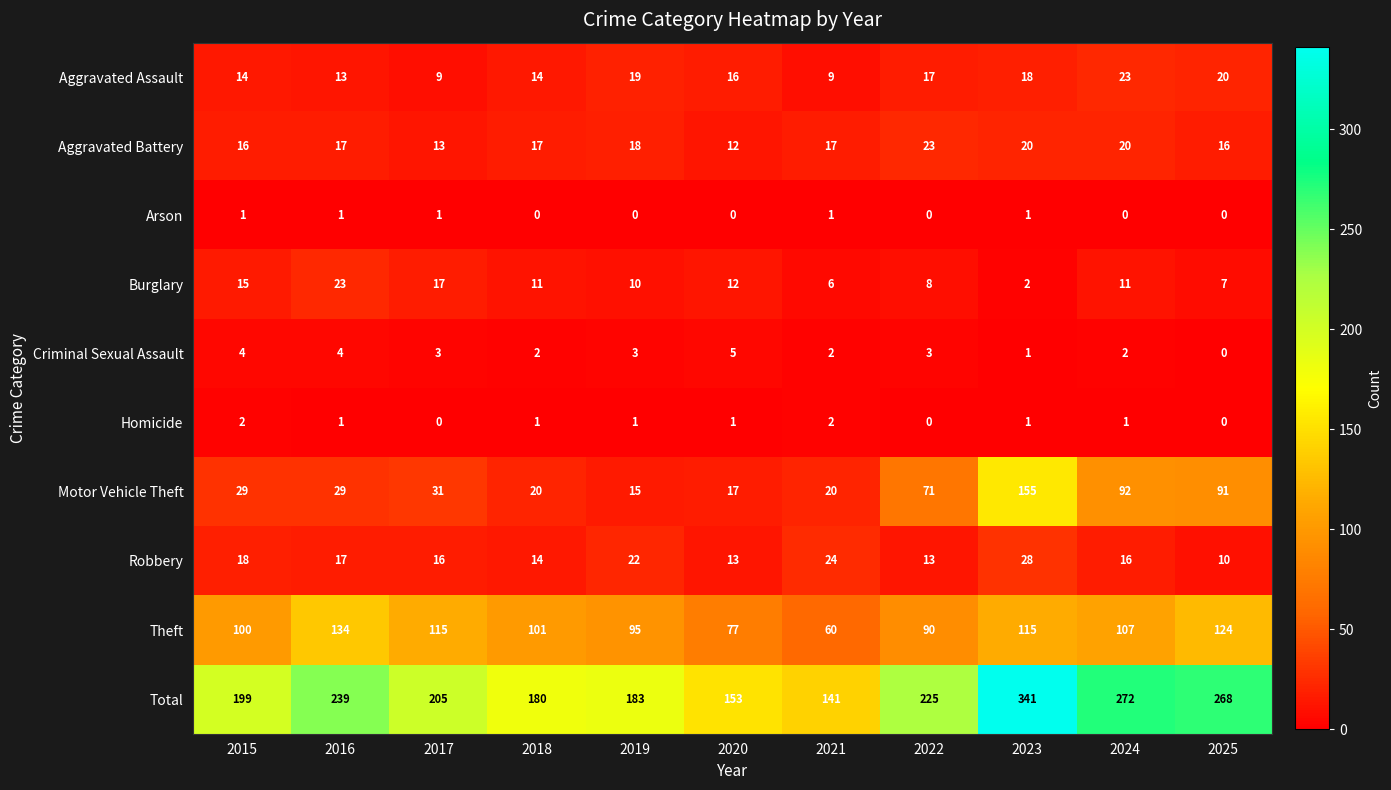

Which series has the largest total across all categories?

Total